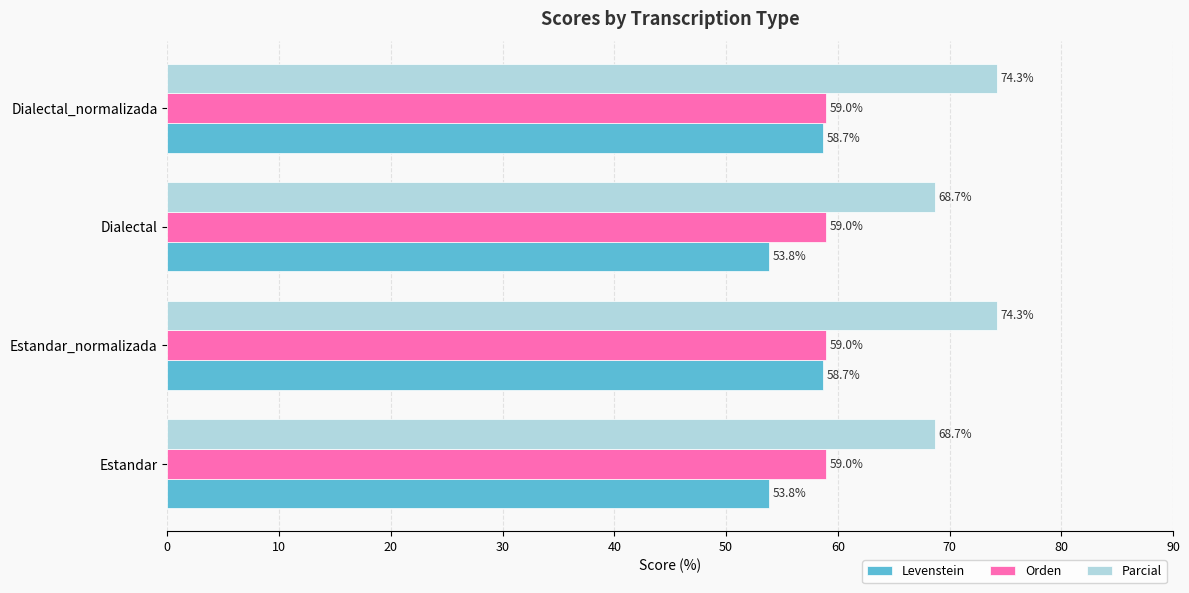

How many data points in Levenstein are less than 58?

2